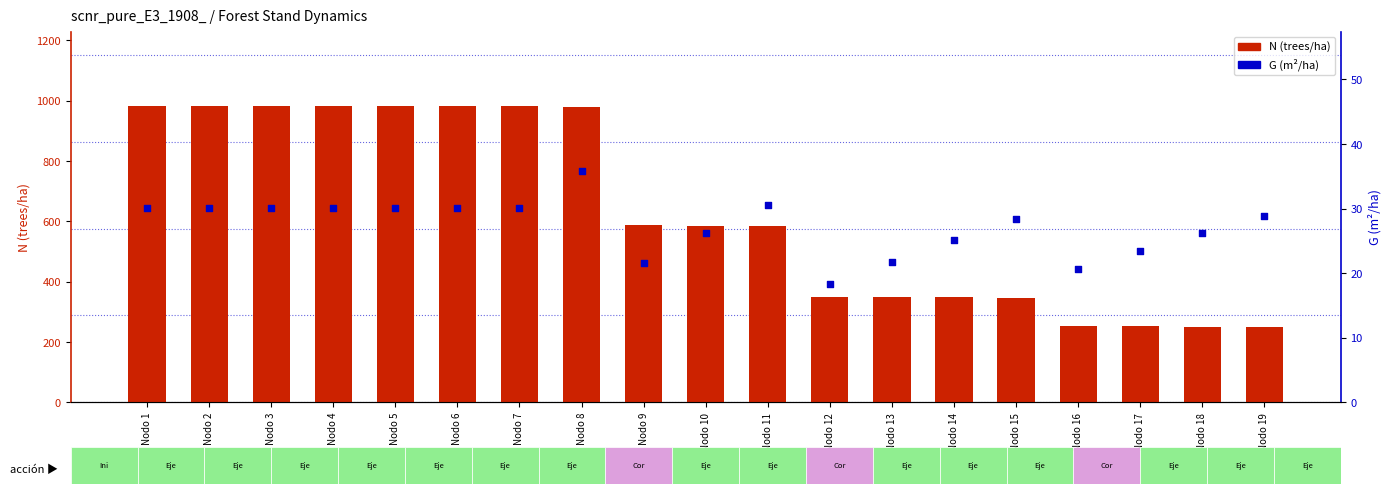

At how many categories does at least one series exceed 110?

19